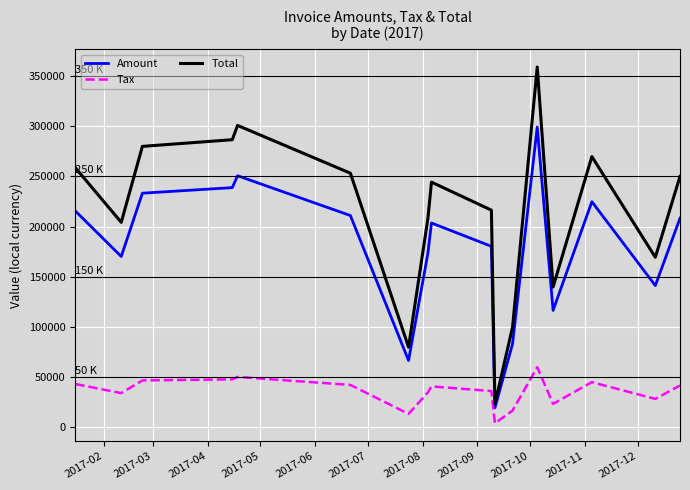

What is the minimum value for Total?

23230.8